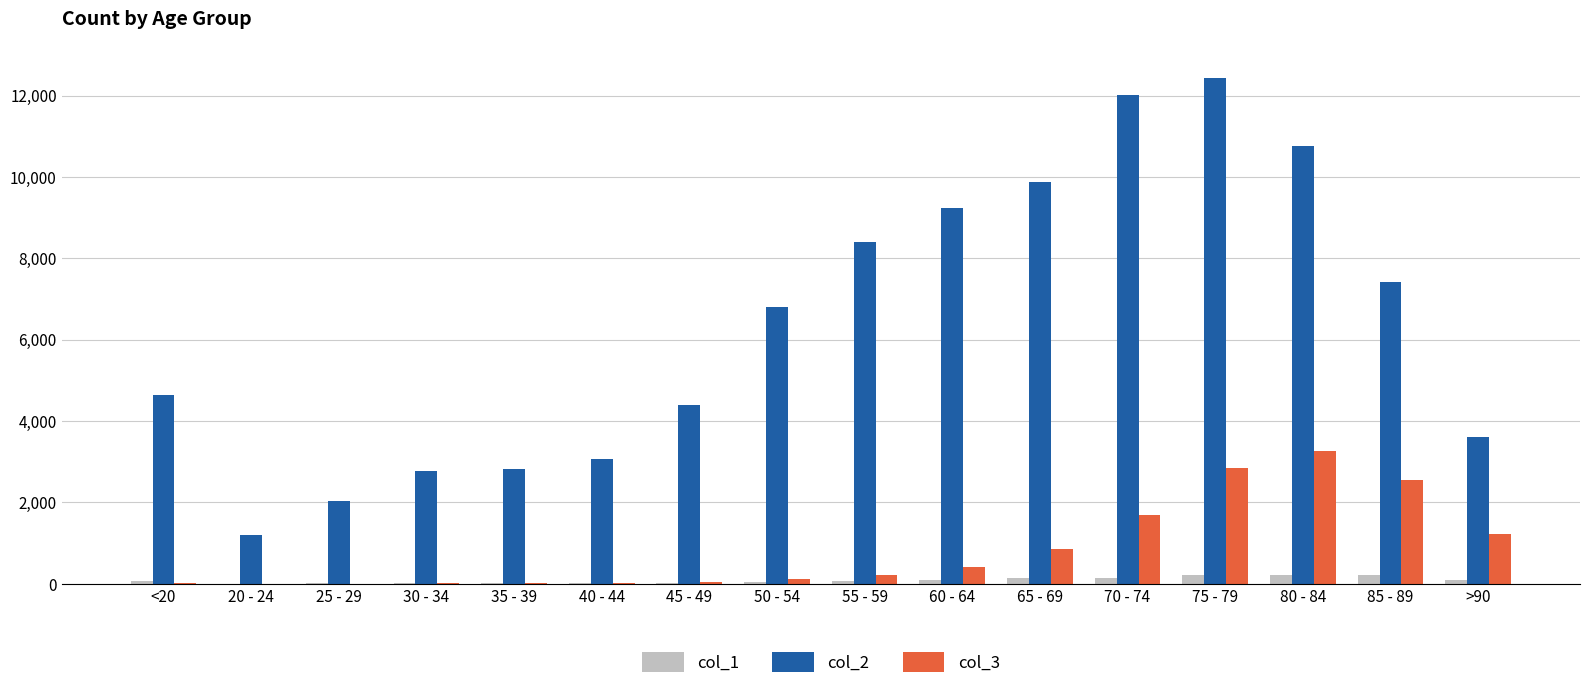

Is the value of col_1 at 50 - 54 greater than the value of col_2 at 65 - 69?

No